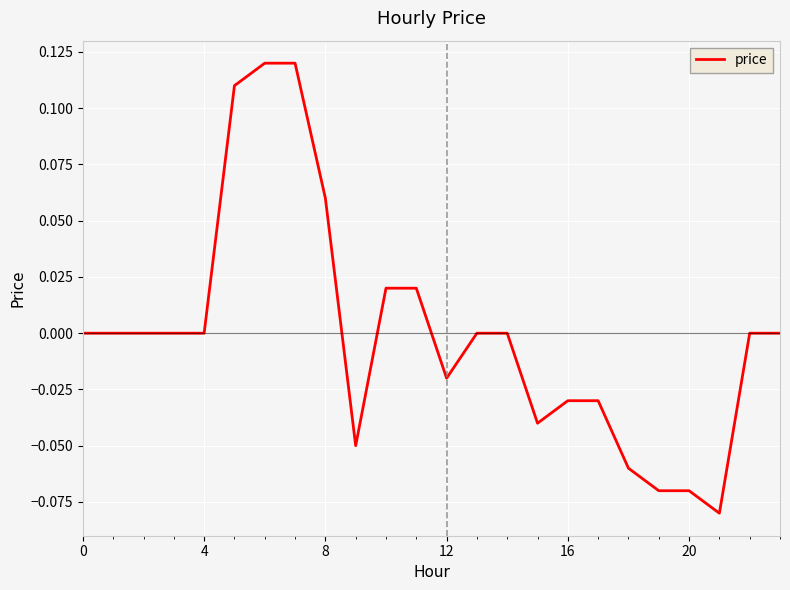

How many lines are shown in the chart?

1